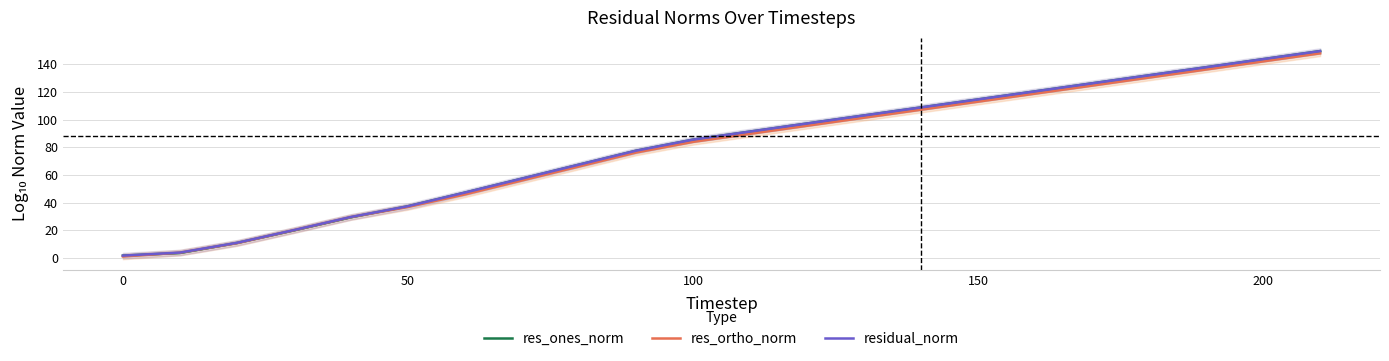

At how many categories does at least one series exceed 31?

17